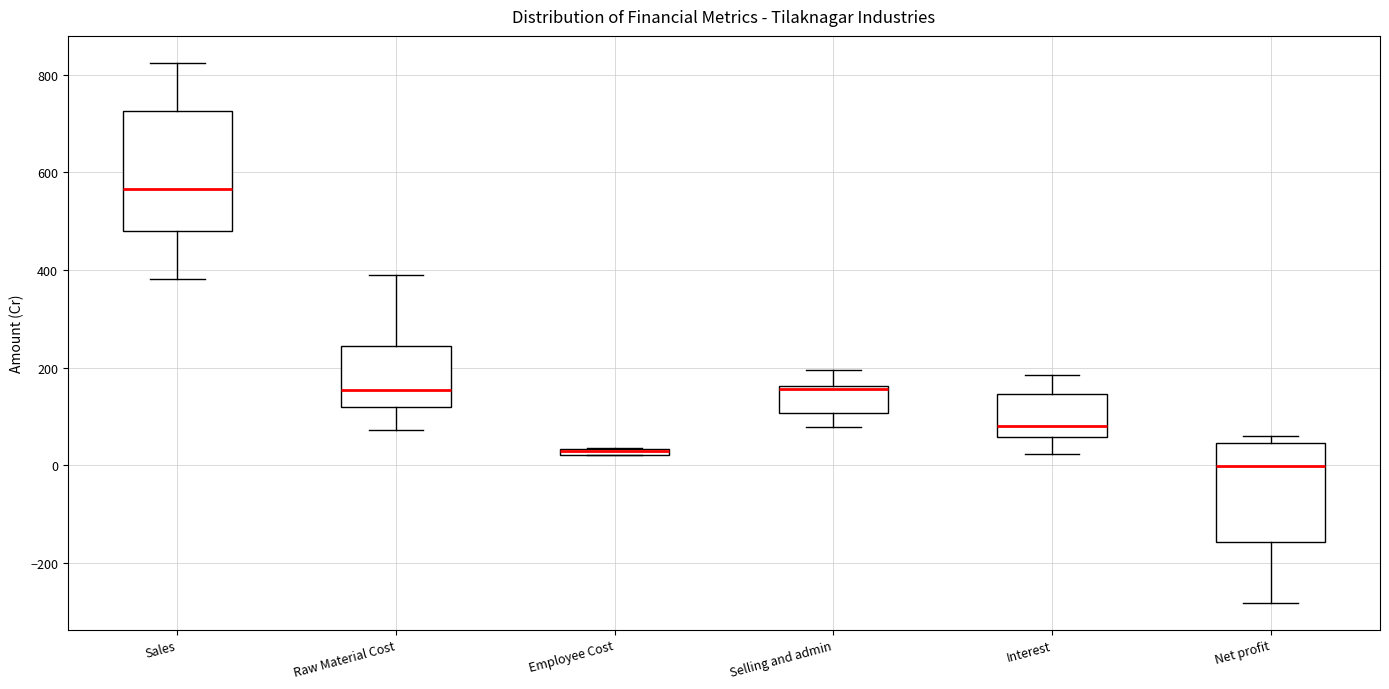

Where is the lower edge of the box for Selling and admin on the y-axis? The values are not printed on the chart, so give them approximately, as read against the axis.

100